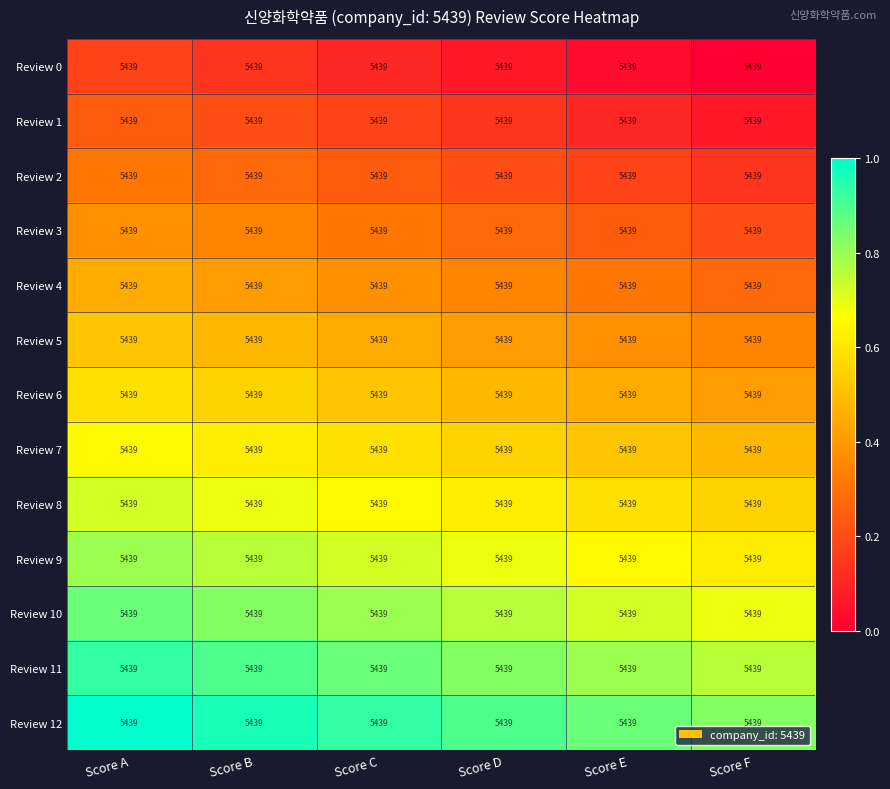

True or false: Review 4 has a value of 0.3 at Score D.

True